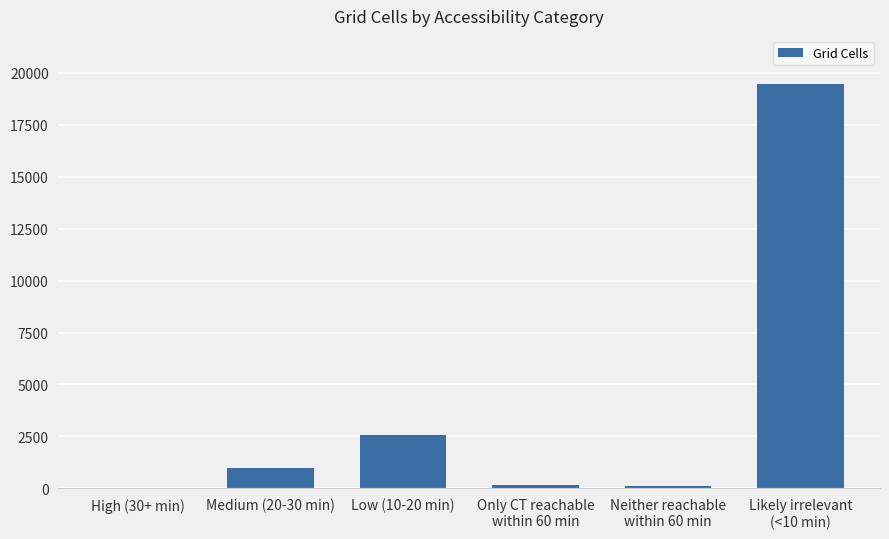

What is the sum of all values?

23252